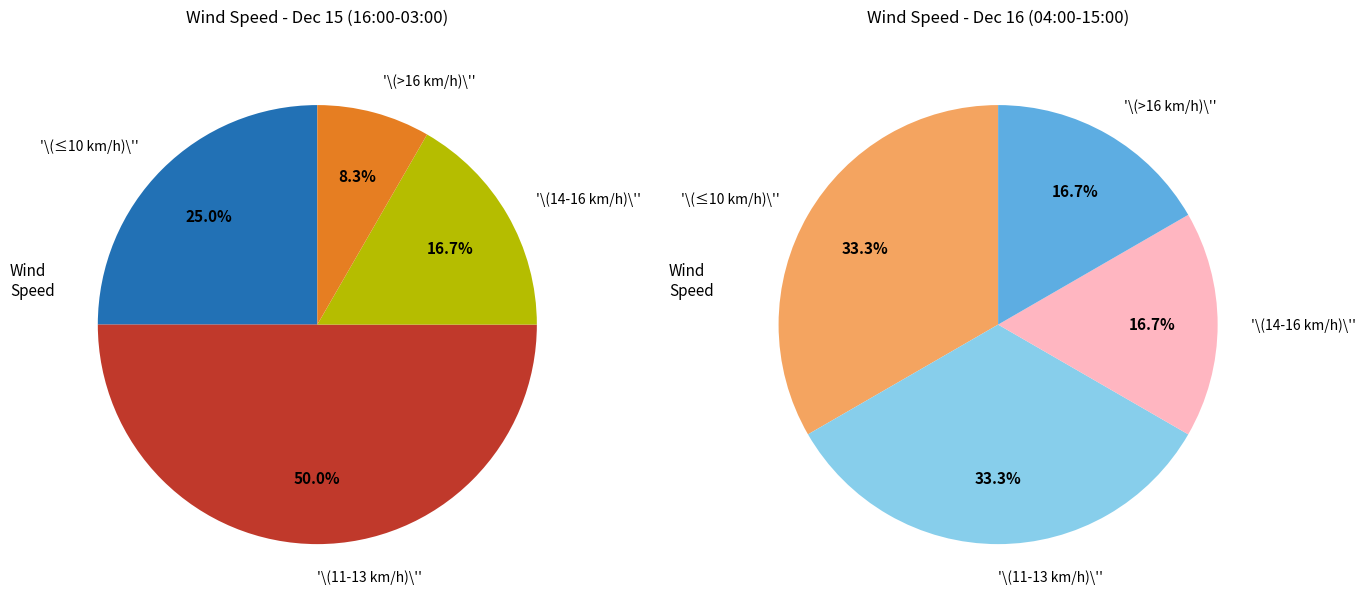

The 07:00 slice represents 1% of the pie. True or false?

False